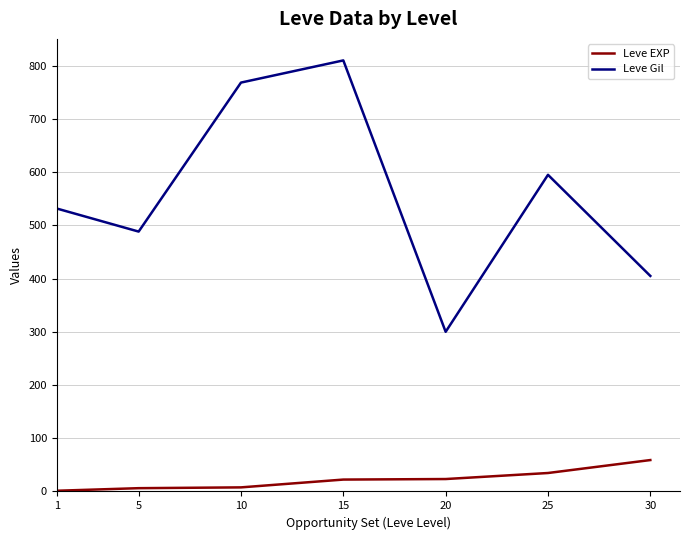

The value of Leve Gil at 10 is 300.6. True or false?

False